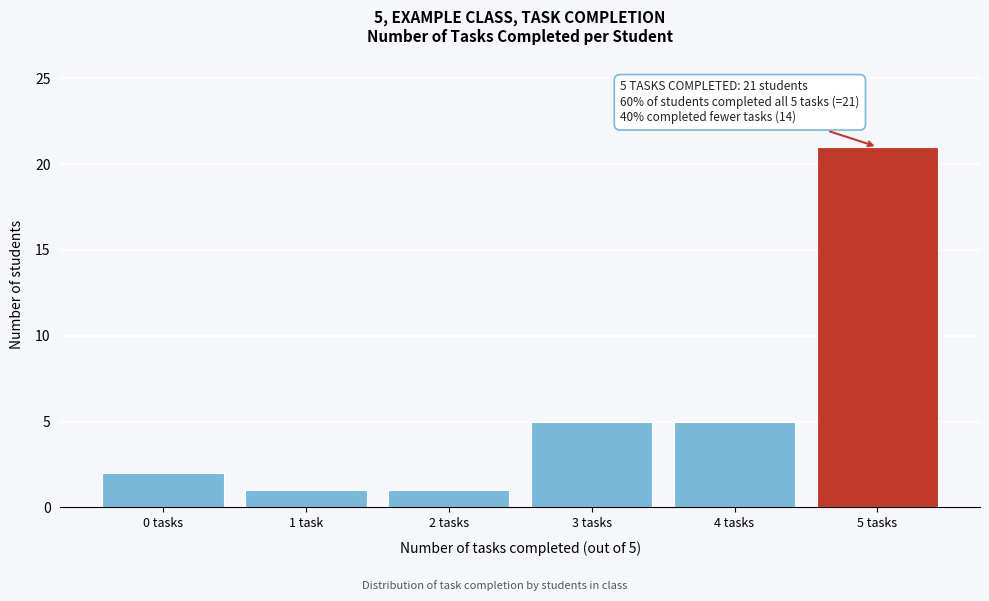

Reading left to right, extract all data points from this chart.

0 tasks=2	1 task=1	2 tasks=1	3 tasks=5	4 tasks=5	5 tasks=21